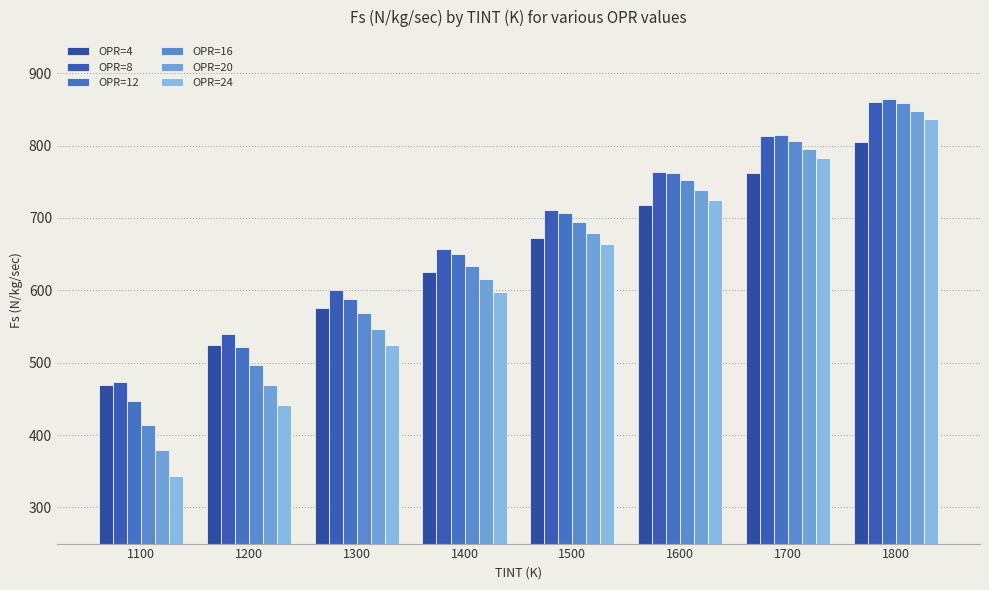

What value does the OPR=20 series have at 1200?

469.4